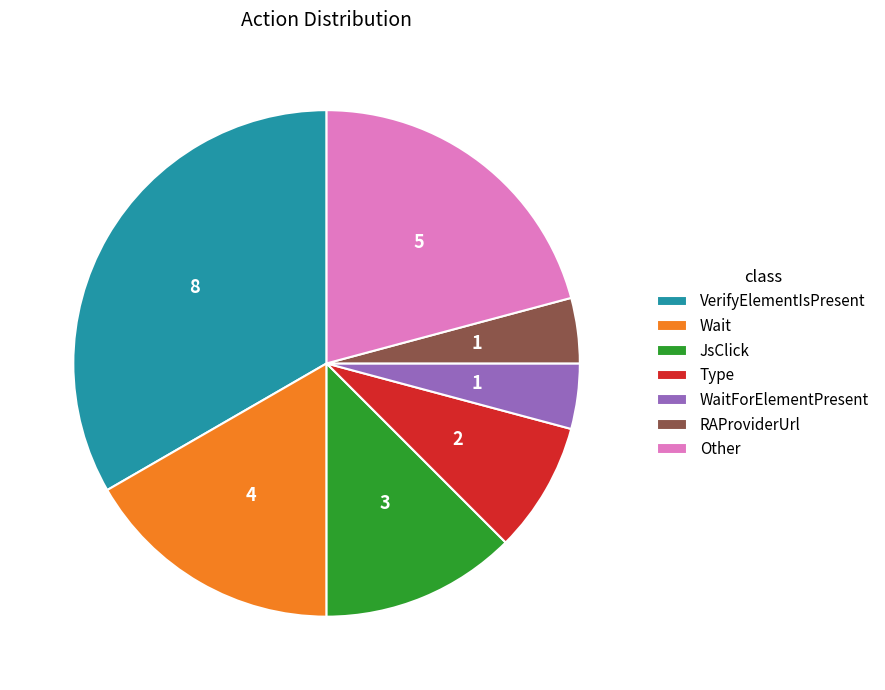

What is the ratio of the value at VerifyElementIsPresent to the value at Other?

1.6